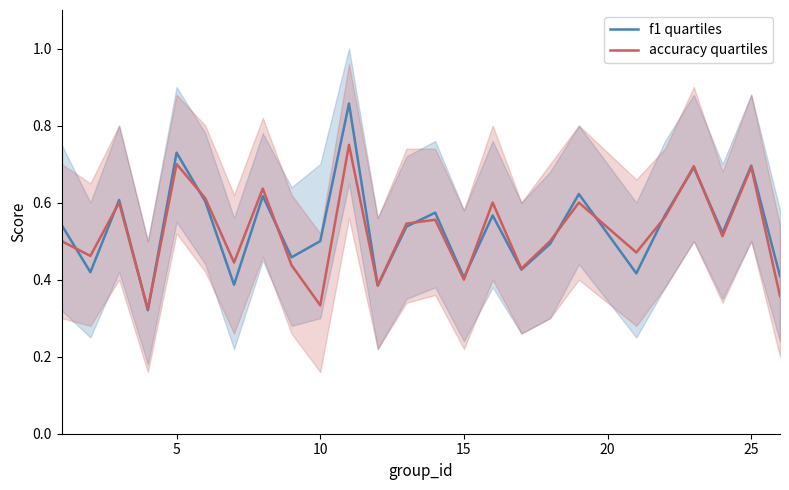

True or false: accuracy quartiles and f1 quartiles intersect in this chart.

True